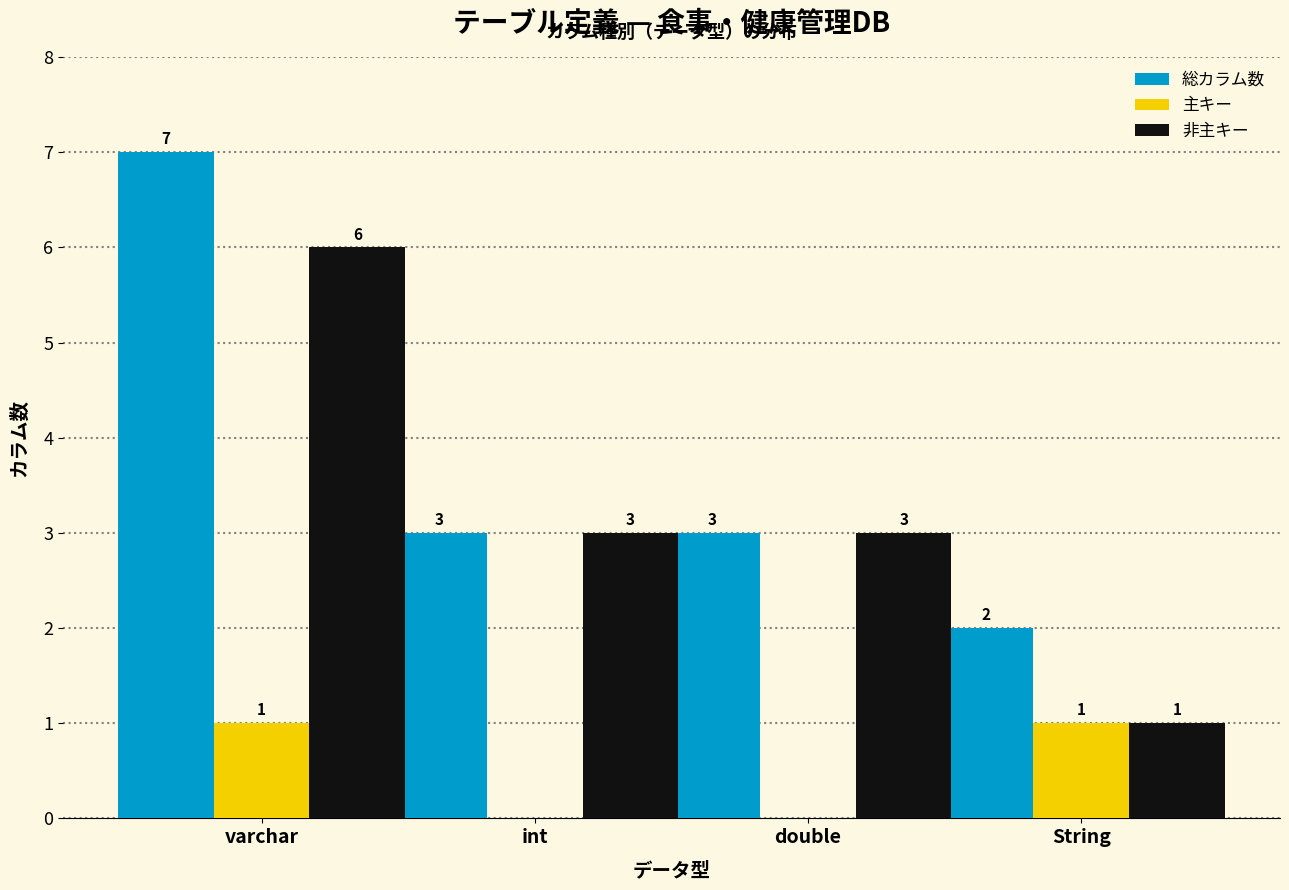

Reading left to right, what are all the values shown in this chart?

総カラム数: varchar=7	int=3	double=3	String=2
主キー: varchar=1	int=0	double=0	String=1
非主キー: varchar=6	int=3	double=3	String=1